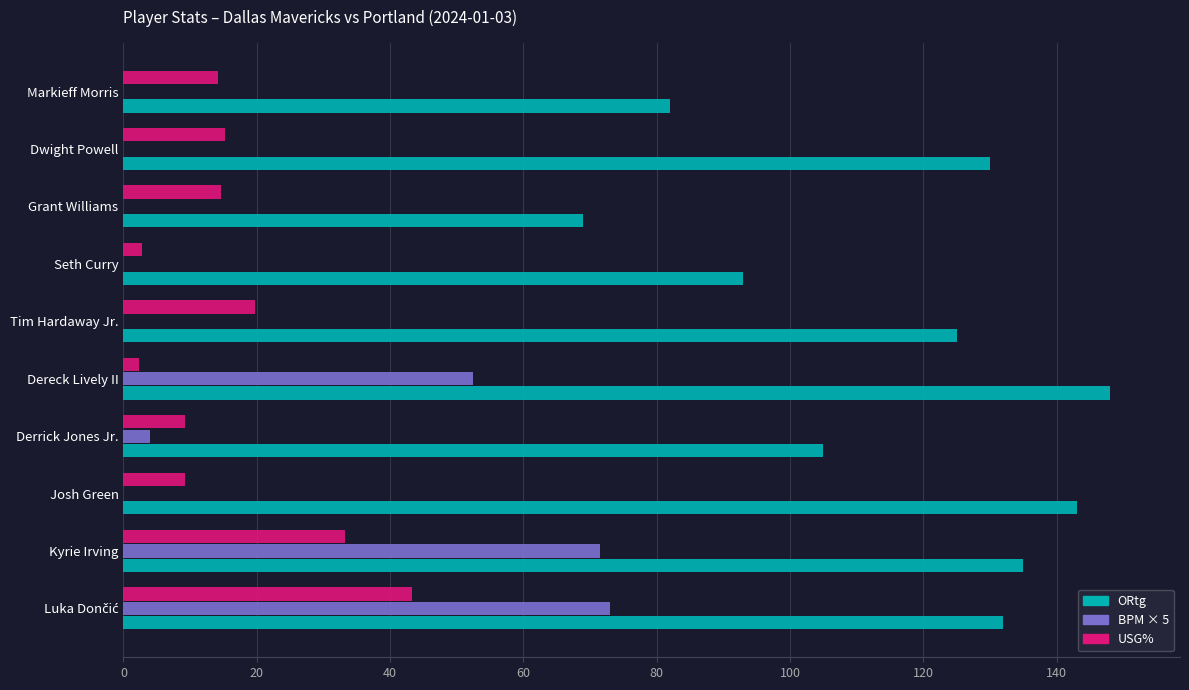

What position from the left is 0?

1